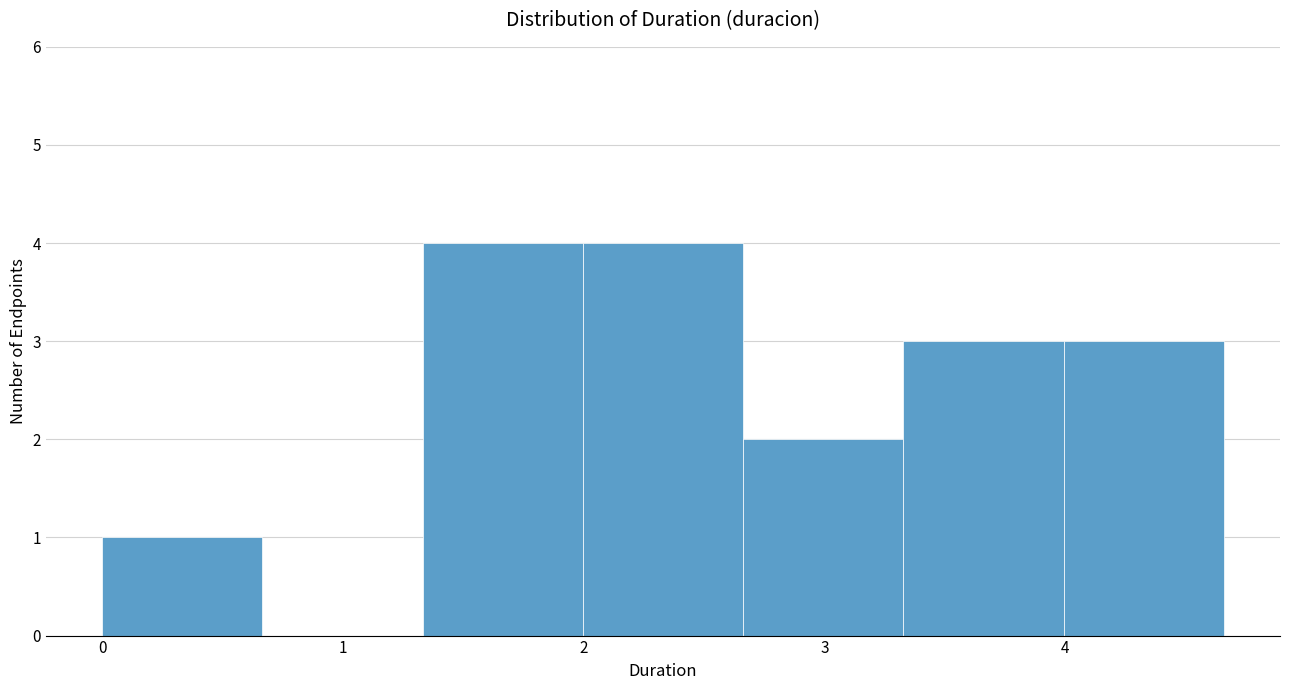

Reading left to right, list every bar in this chart as the range it spans on the x-axis followed by its height. Neither the bar edges nor the heights are printed on the chart, so give them approximately, as read against the axes.

0.0 to 0.7: 1
0.7 to 1.3: 0
1.3 to 2.0: 4
2.0 to 2.7: 4
2.7 to 3.3: 2
3.3 to 4.0: 3
4.0 to 4.7: 3